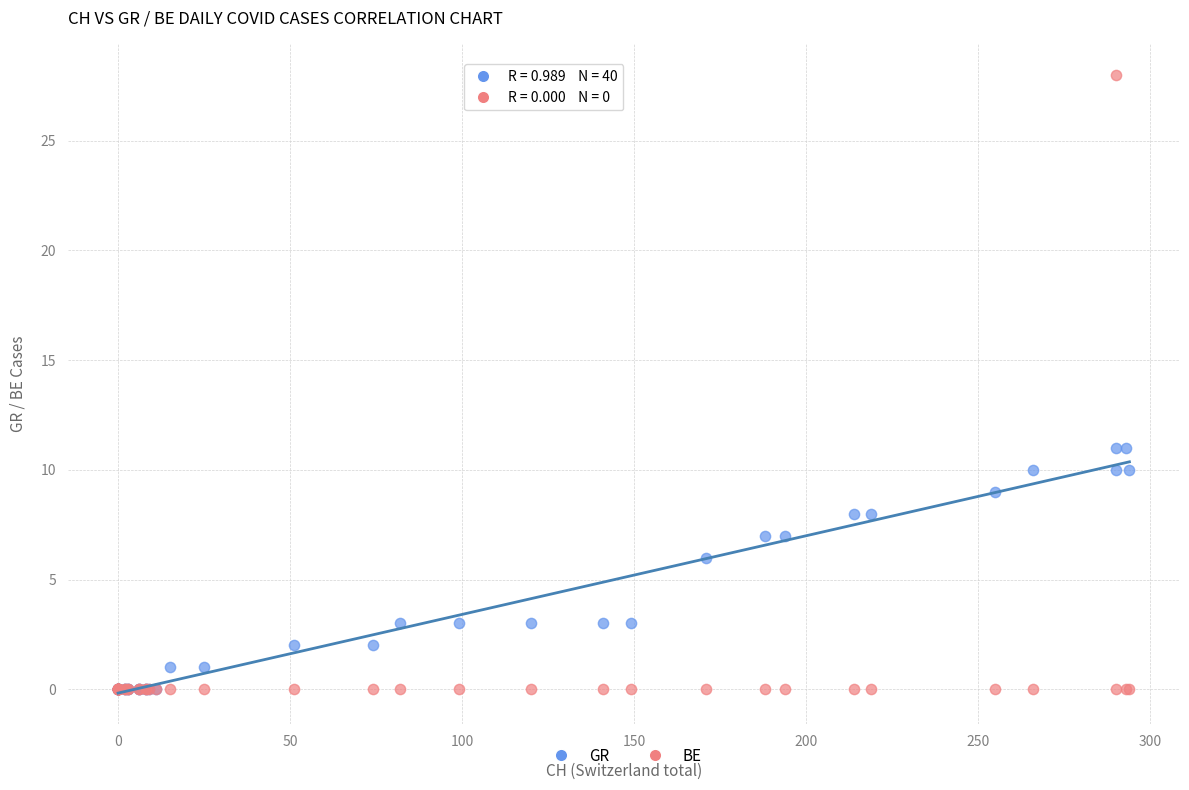

In the GR series, what Y value is closest to 5?

6